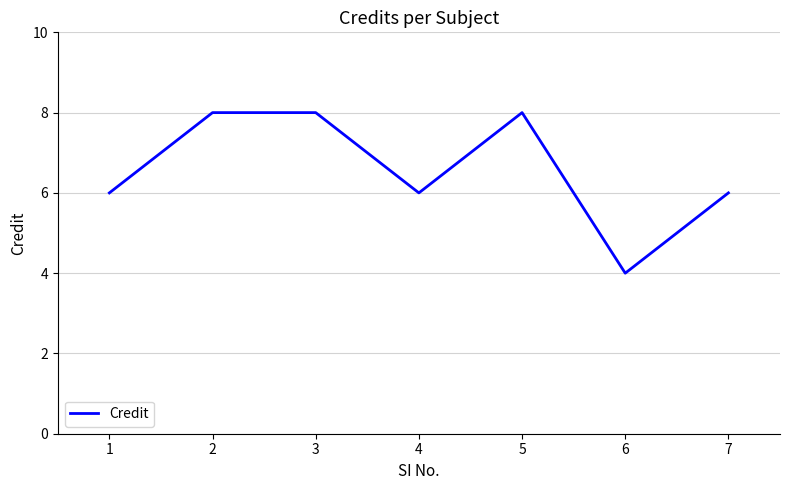

How many lines are shown in the chart?

1